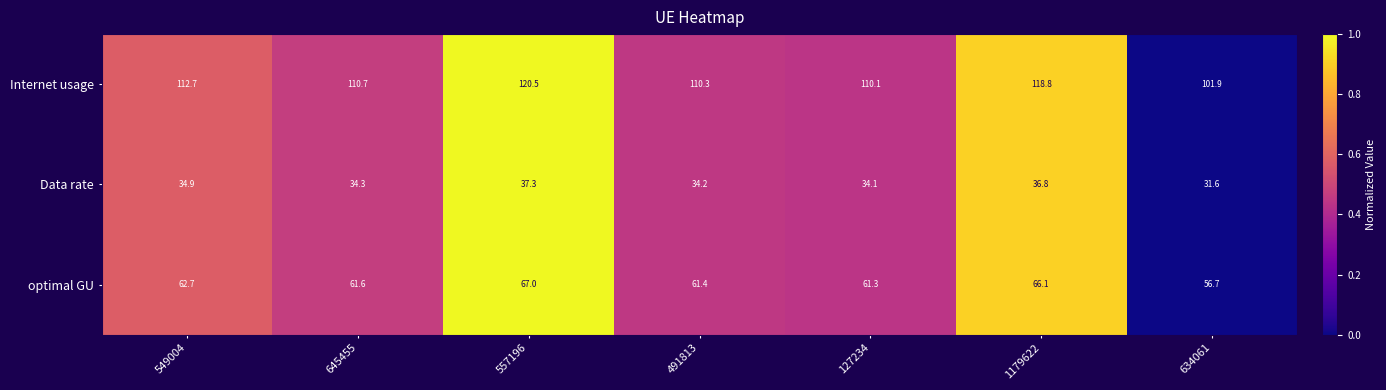

Reading left to right, transcribe all the data shown in this chart.

Internet usage: 112.7	110.7	120.5	110.3	110.1	118.8	101.9
Data rate: 34.9	34.3	37.3	34.2	34.1	36.8	31.6
optimal GU: 62.7	61.6	67.0	61.4	61.3	66.1	56.7